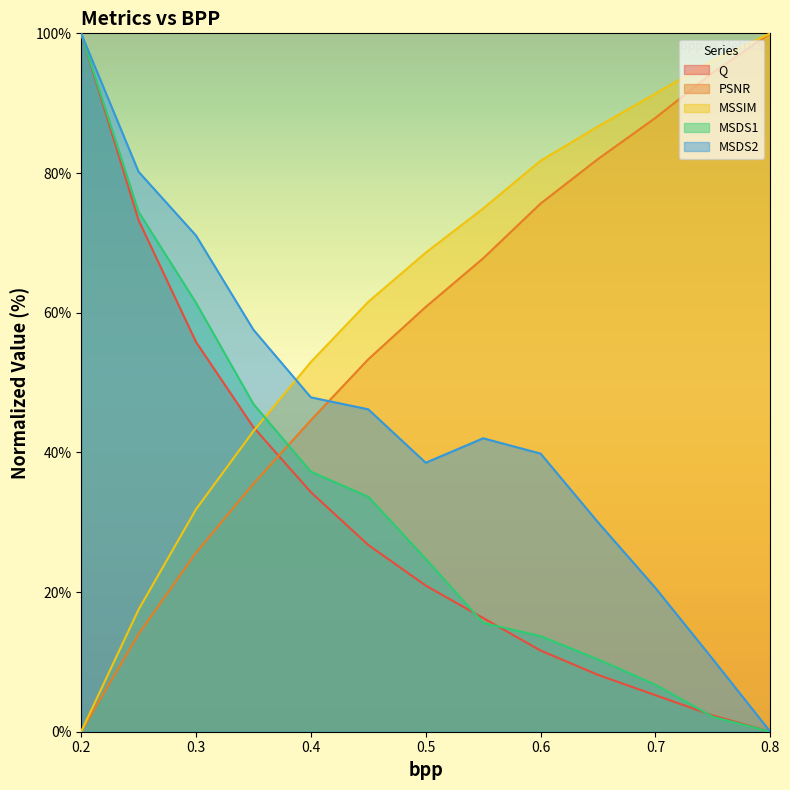

What is the label of the 6th point from the right?

0.55